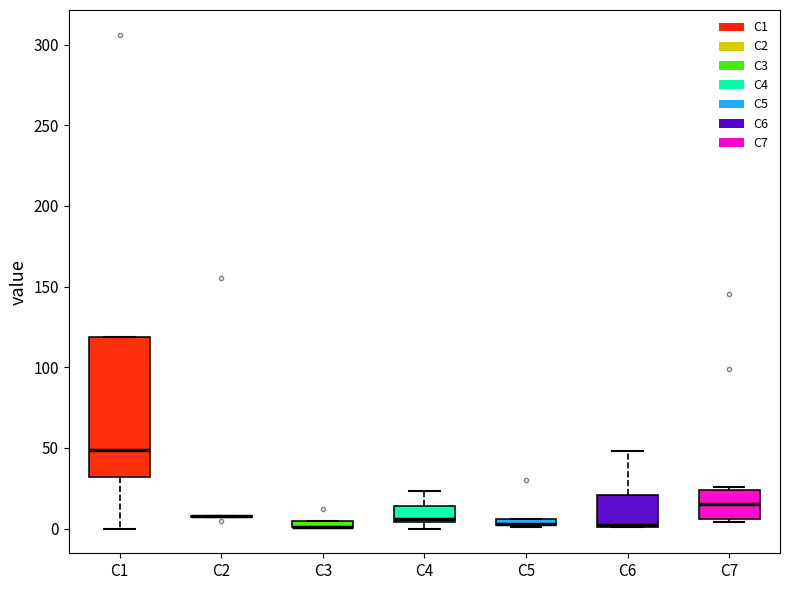

Comparing the boxes themselves (not the whiskers), which one is the tallest?

C1